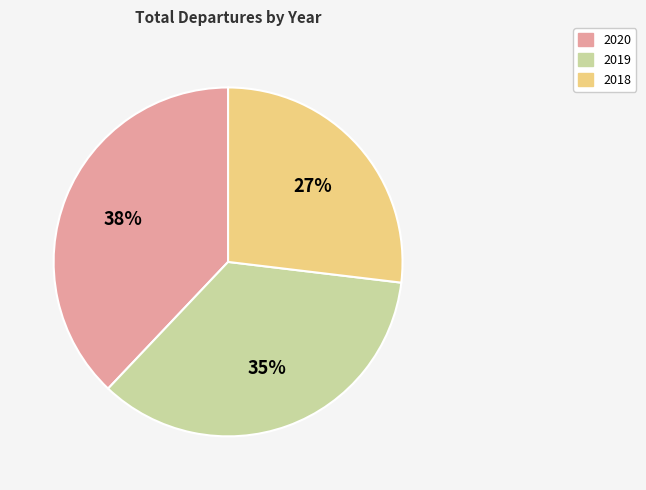

Rank the categories by value from highest to lowest.

2020, 2019, 2018